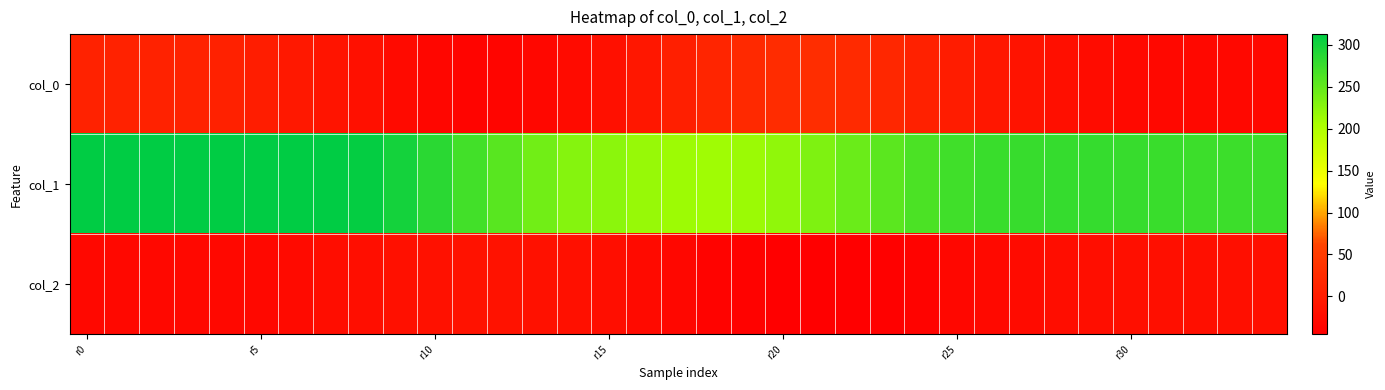

How many data points does each series have?

35